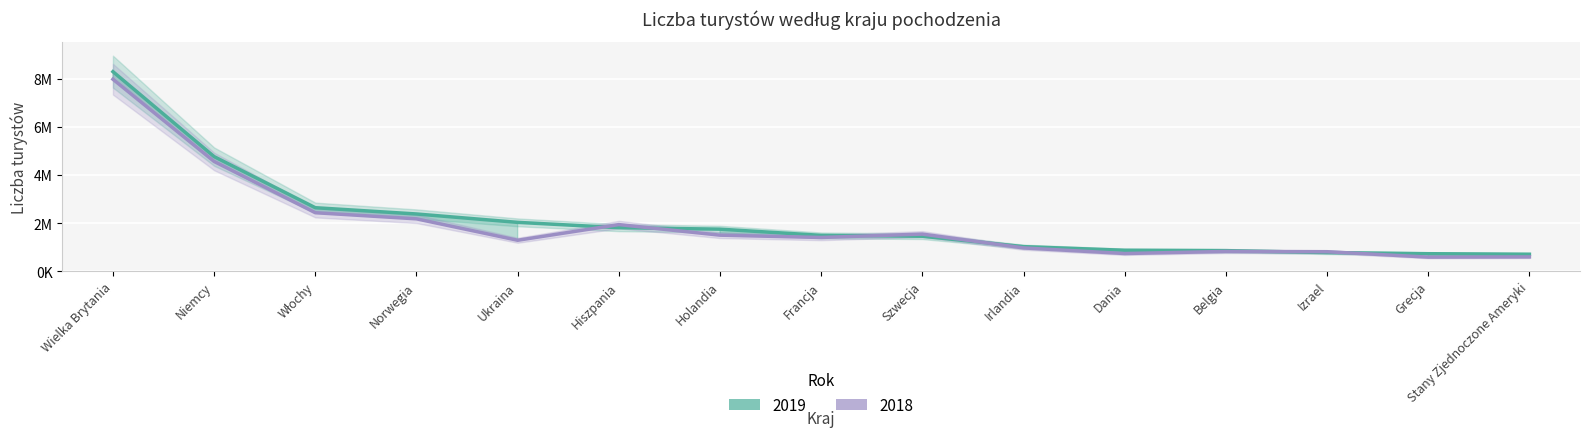

How many intersections are there between 2018 and 2019?

6